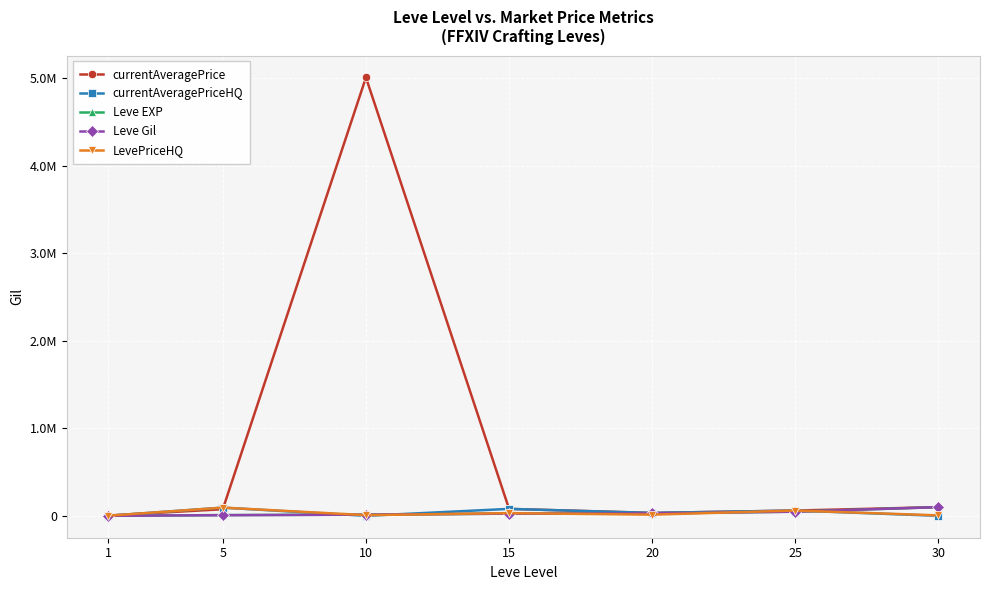

Which series has the largest range (max minus min)?

currentAveragePrice